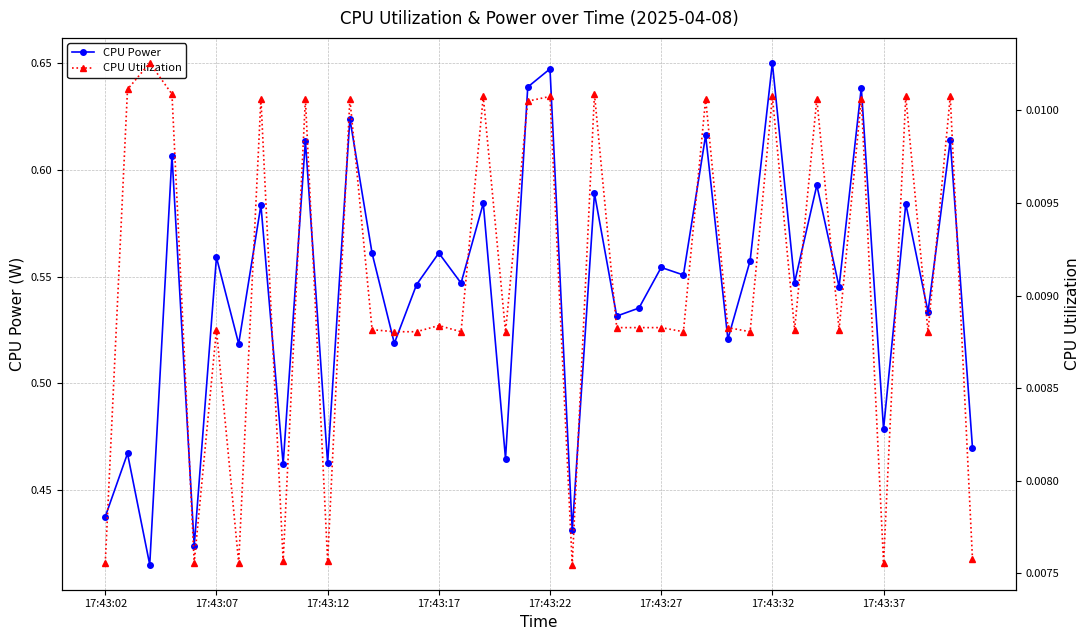

The CPU Utilization series shows 0.0 at 13. True or false?

False